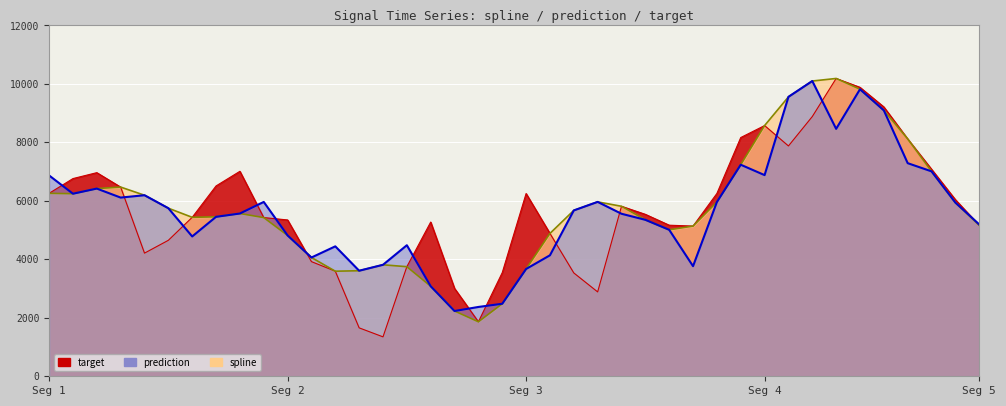

Between 2 and 29, which is larger?

29